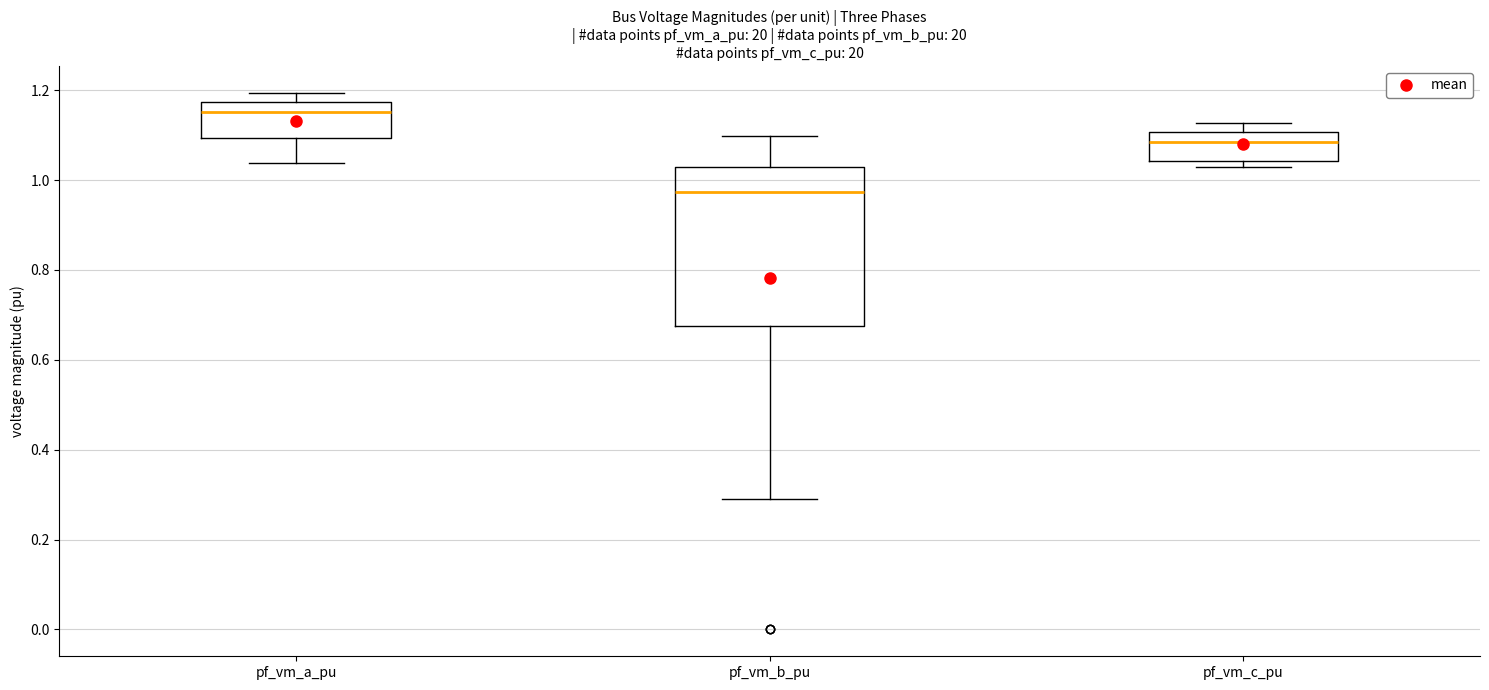

Where is the lower edge of the box for pf_vm_b_pu on the y-axis? The values are not printed on the chart, so give them approximately, as read against the axis.

0.68